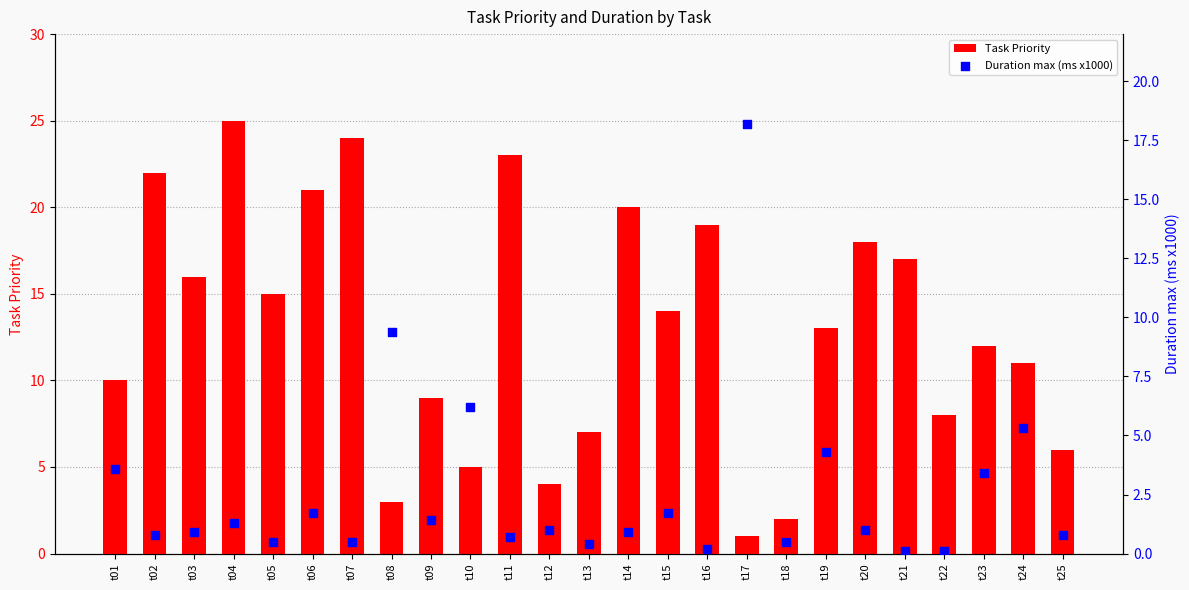

At how many categories does at least one series exceed 10?

16